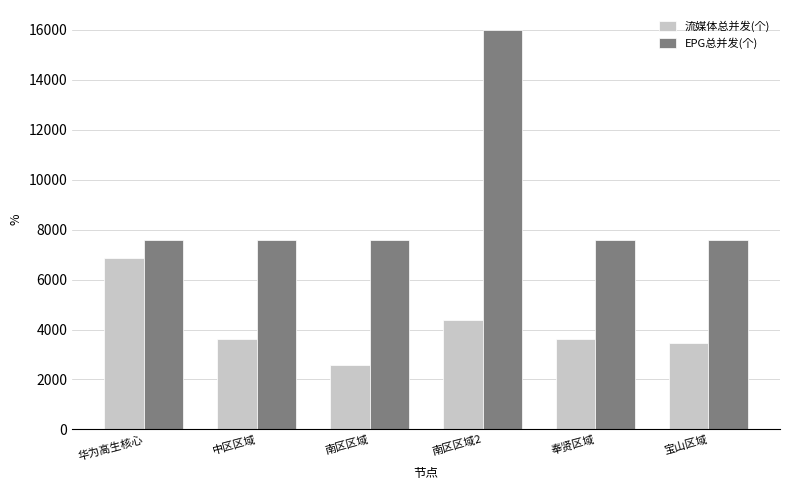

What is the difference between the highest and lowest values at 奉贤区域?

3980